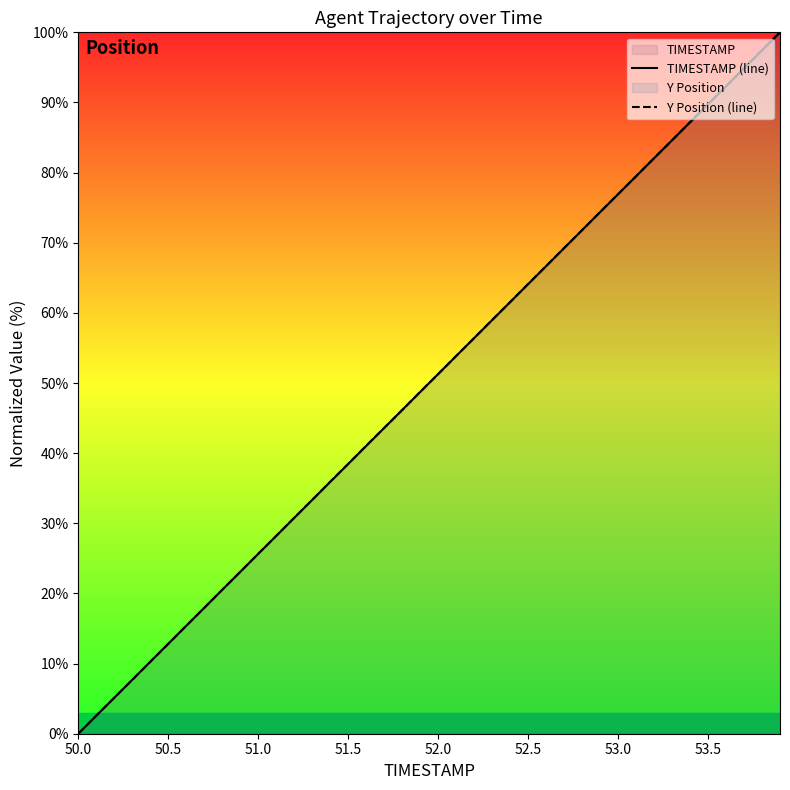

True or false: Y Position (line) and TIMESTAMP (line) cross at least once.

True